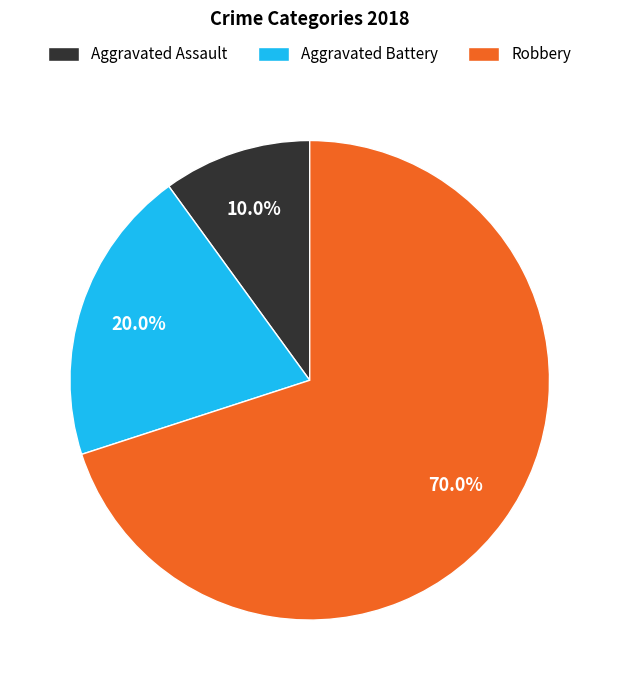

Do Aggravated Battery and Aggravated Assault together represent more than half of the pie?

No